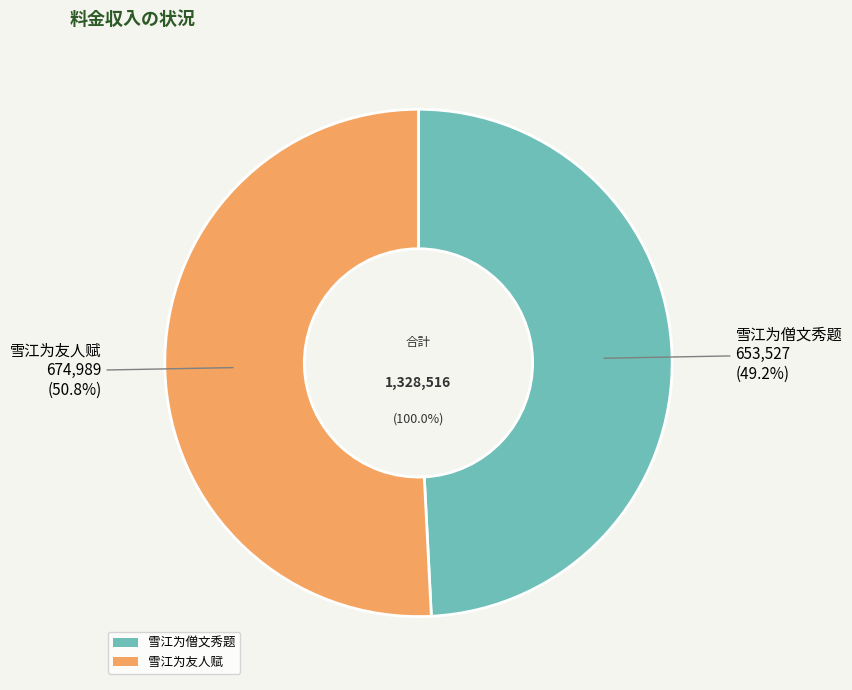

What is the smallest slice in the pie chart?

雪江为僧文秀题